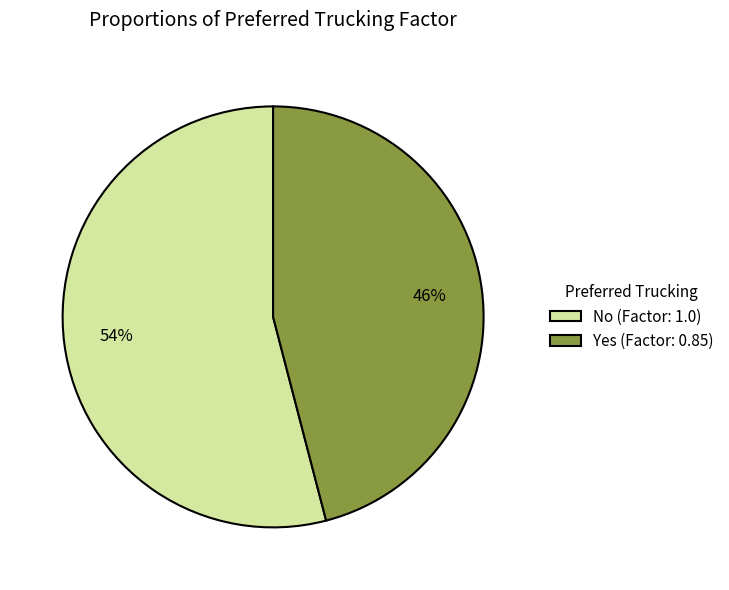

To the nearest percent, what is the combined percentage of No and Yes?

100%